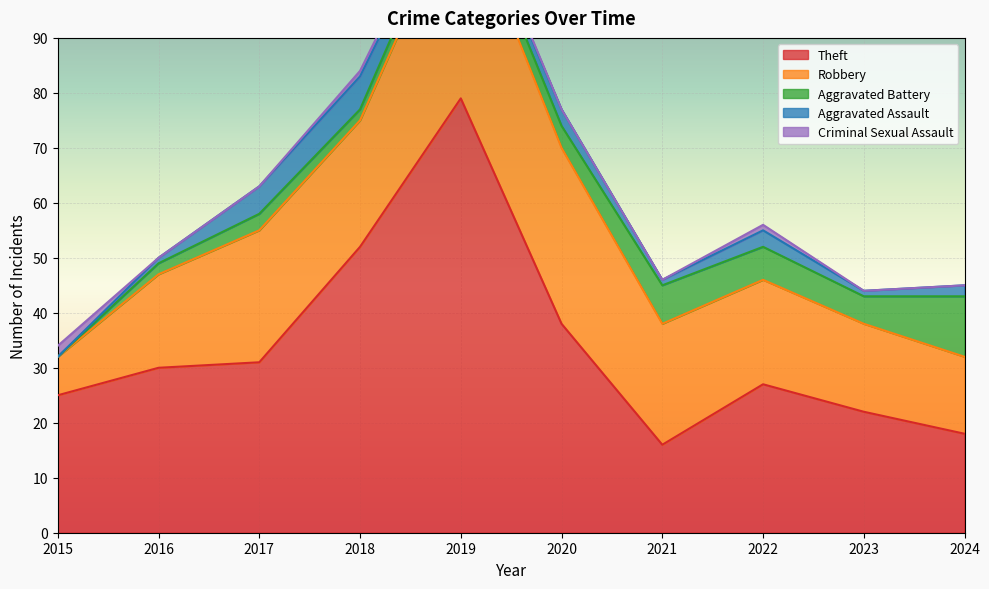

Rank the categories by Aggravated Battery value from highest to lowest.

2024, 2021, 2022, 2023, 2020, 2017, 2019, 2016, 2018, 2015